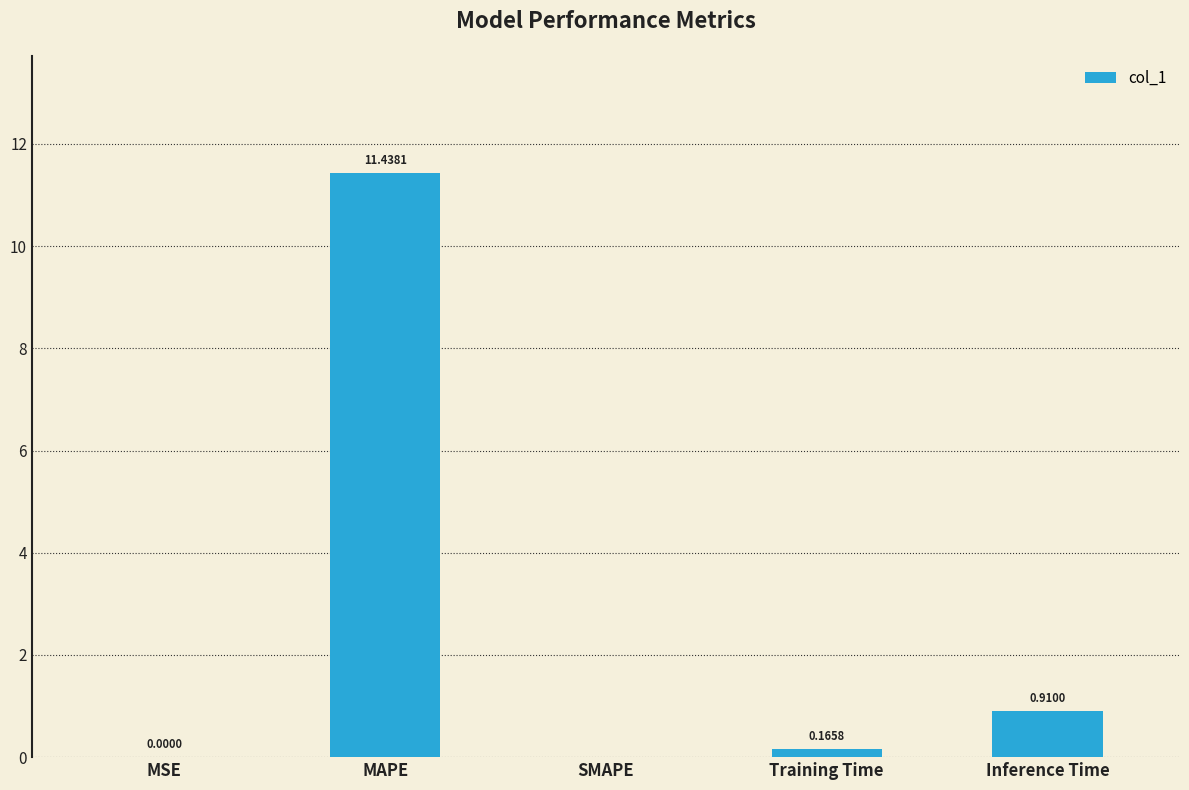

Which label corresponds to the largest value in the chart?

MAPE